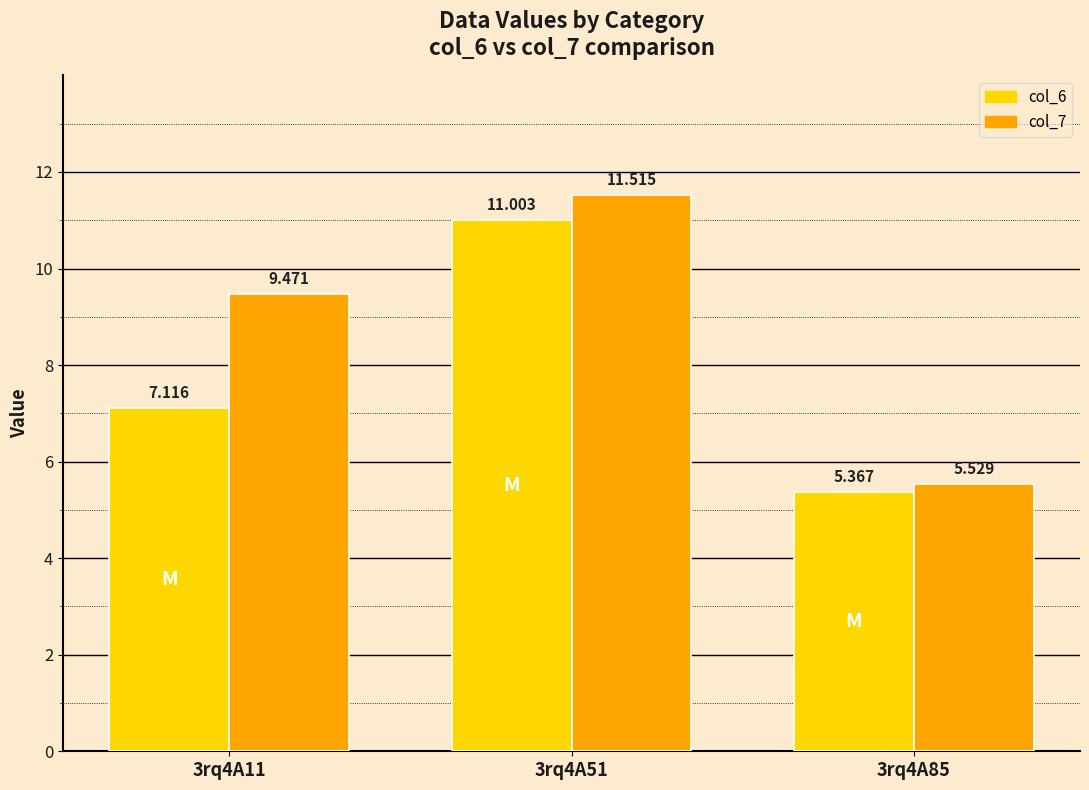

Reading right to left, transcribe all the data shown in this chart.

col_6: 5.4	11.0	7.1
col_7: 5.5	11.5	9.5